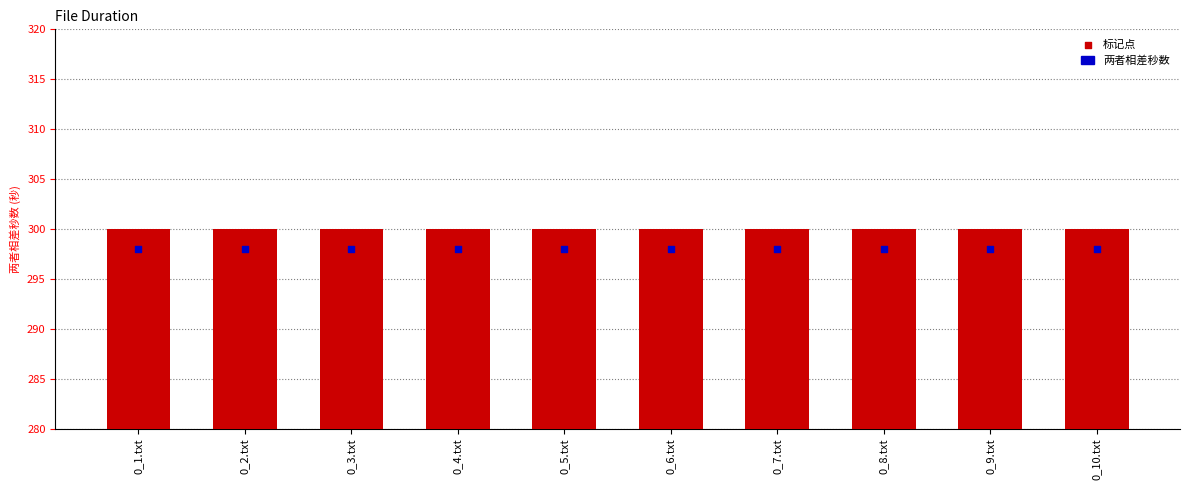

Which series has the largest total across all categories?

两者相差秒数